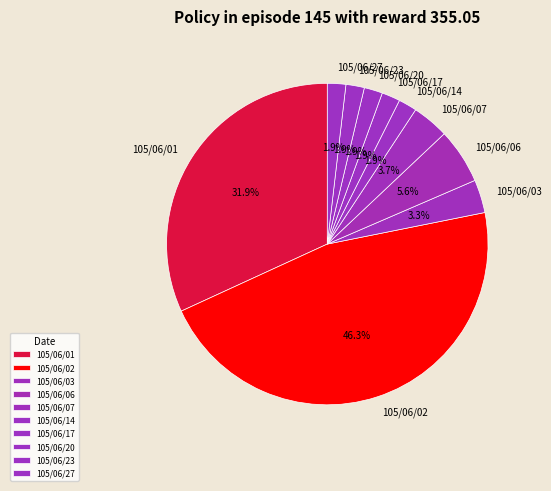

Do 105/06/01 and 105/06/23 together represent more than half of the pie?

No